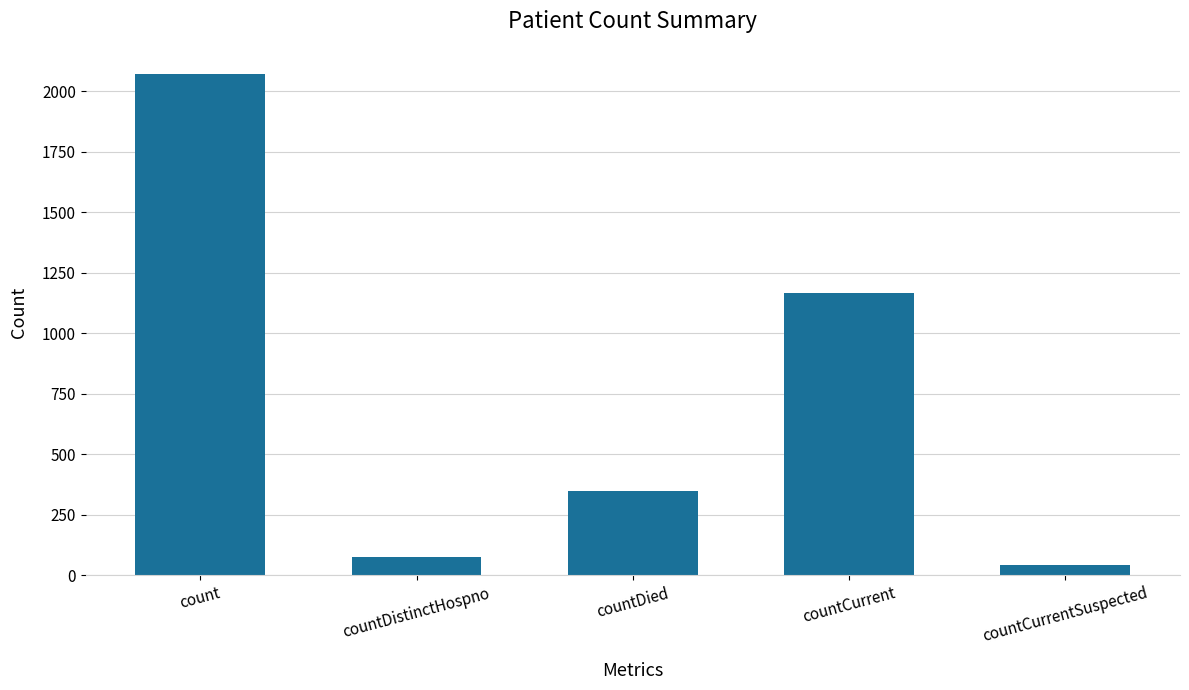

Reading left to right, list all the values displayed in this chart.

count=2071	countDistinctHospno=74	countDied=349	countCurrent=1166	countCurrentSuspected=43